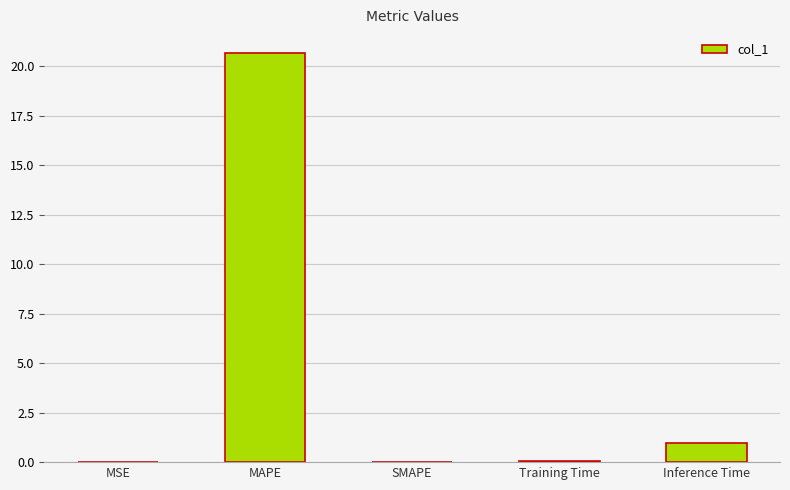

The value at Inference Time is 1.0. True or false?

True